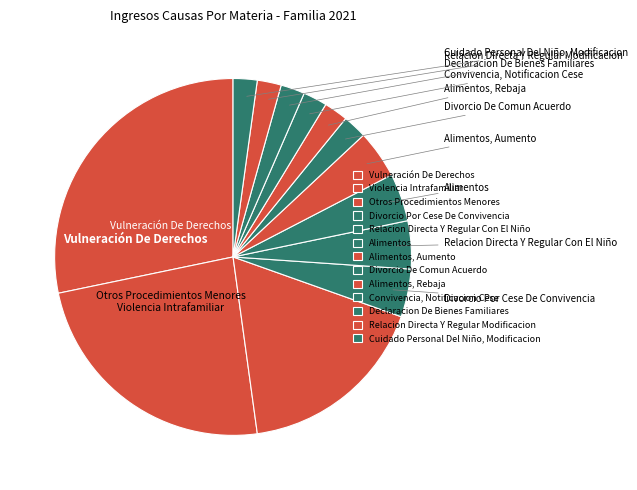

How many slices are in this pie chart?

13